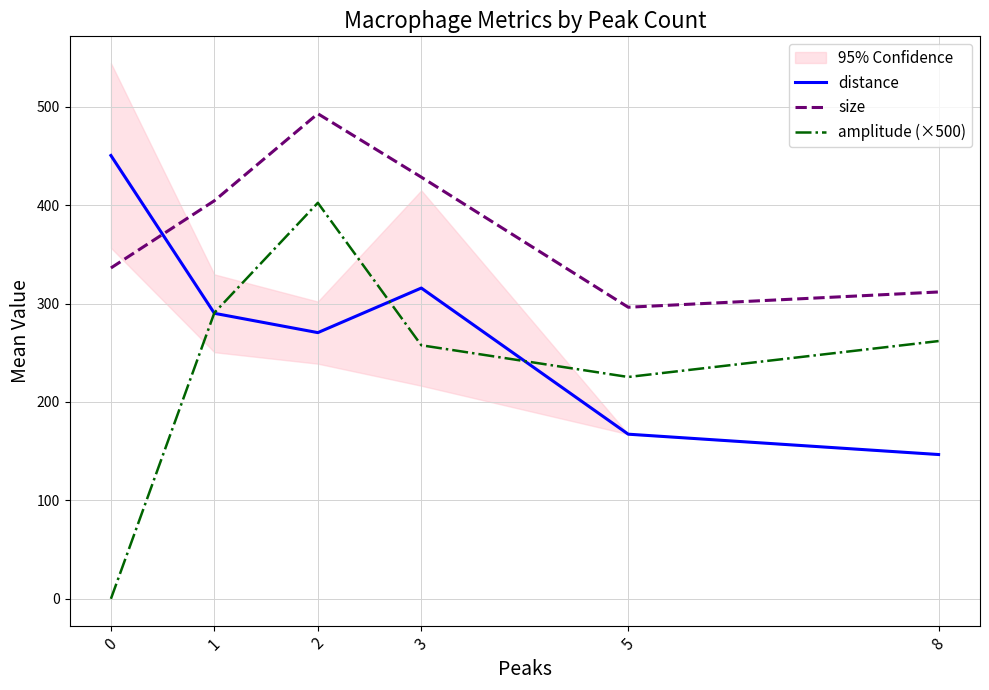

How many values in the distance series are below 290?

3